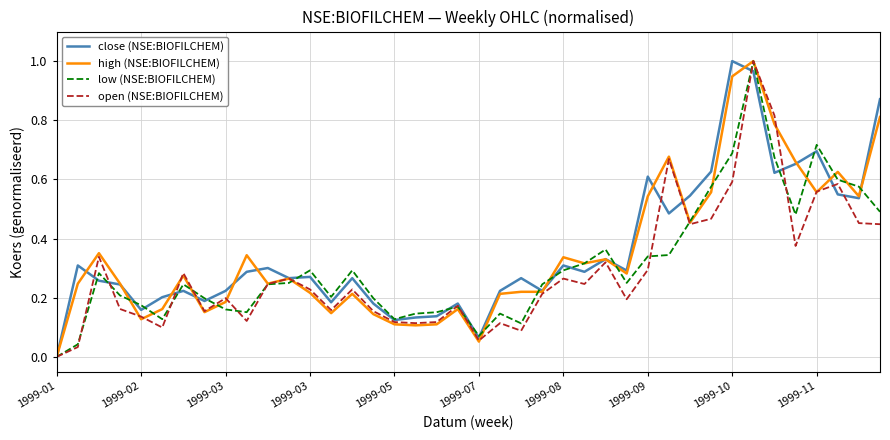

How many lines are shown in the chart?

4